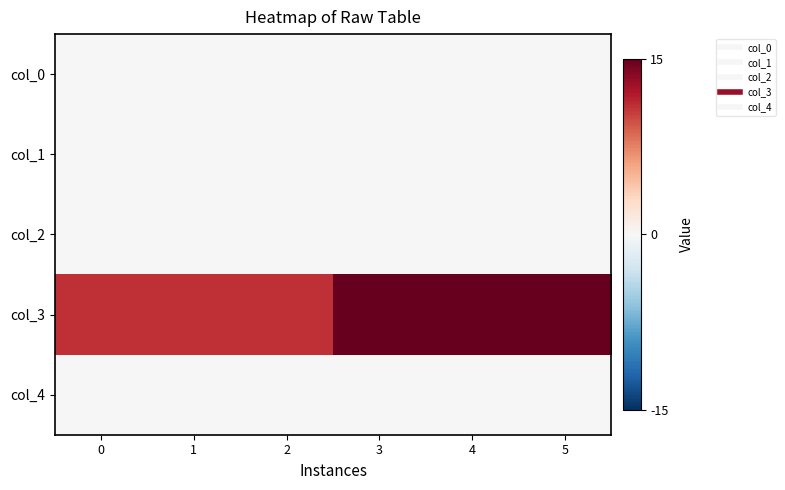

Between 4 and 2, which is larger?

4